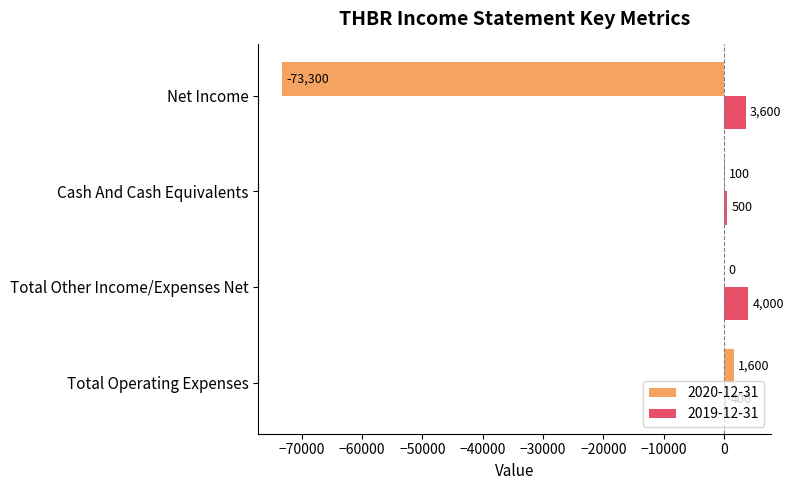

Which category has the highest value in the 2019-12-31 series?

Total Other Income/Expenses Net